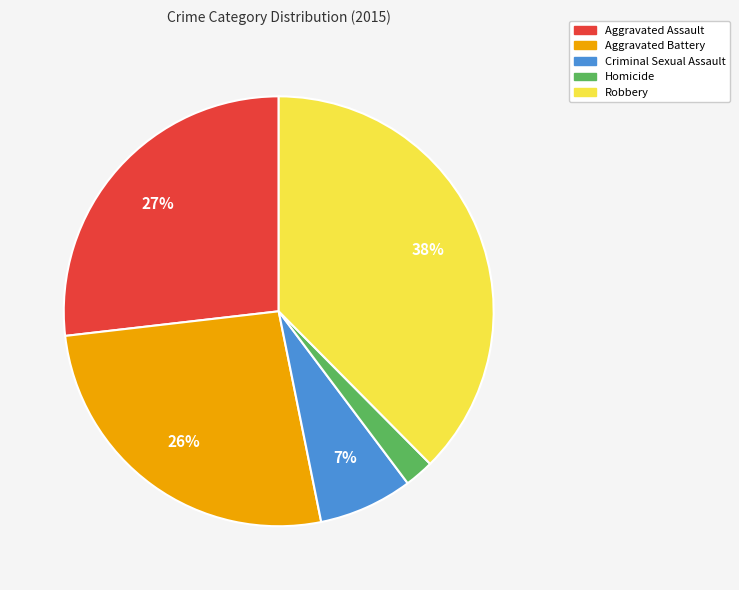

Which slice is the smallest?

Homicide